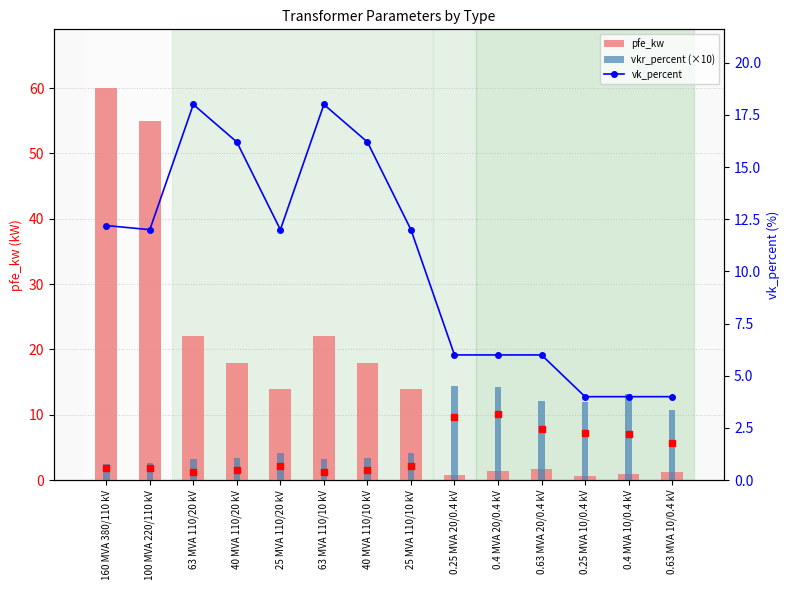

Where is vkr_percent (×10) nearest to the value 8?

0.63 MVA 10/0.4 kV